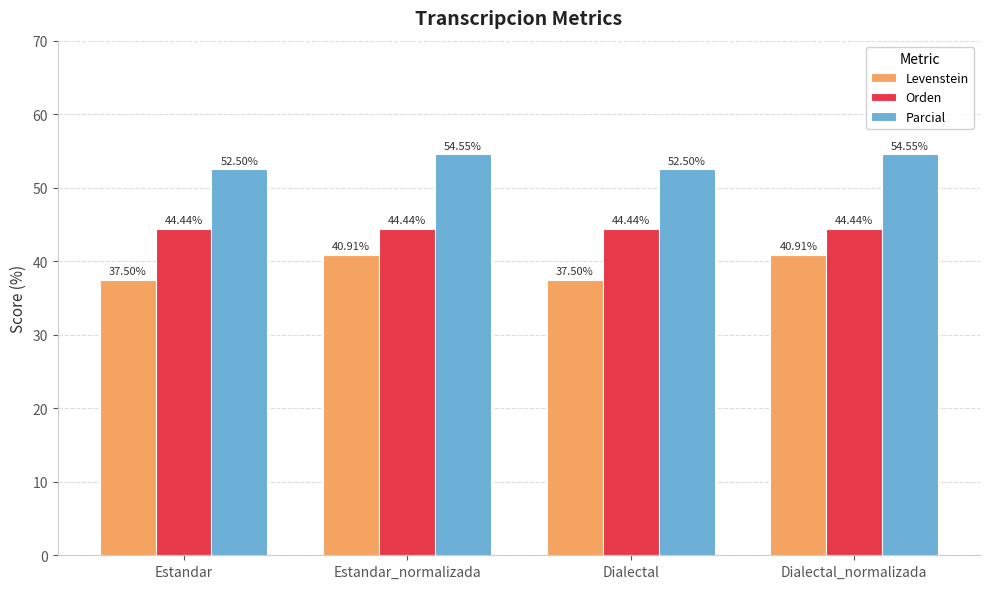

What is the difference between the highest and lowest values at Estandar_normalizada?

13.6